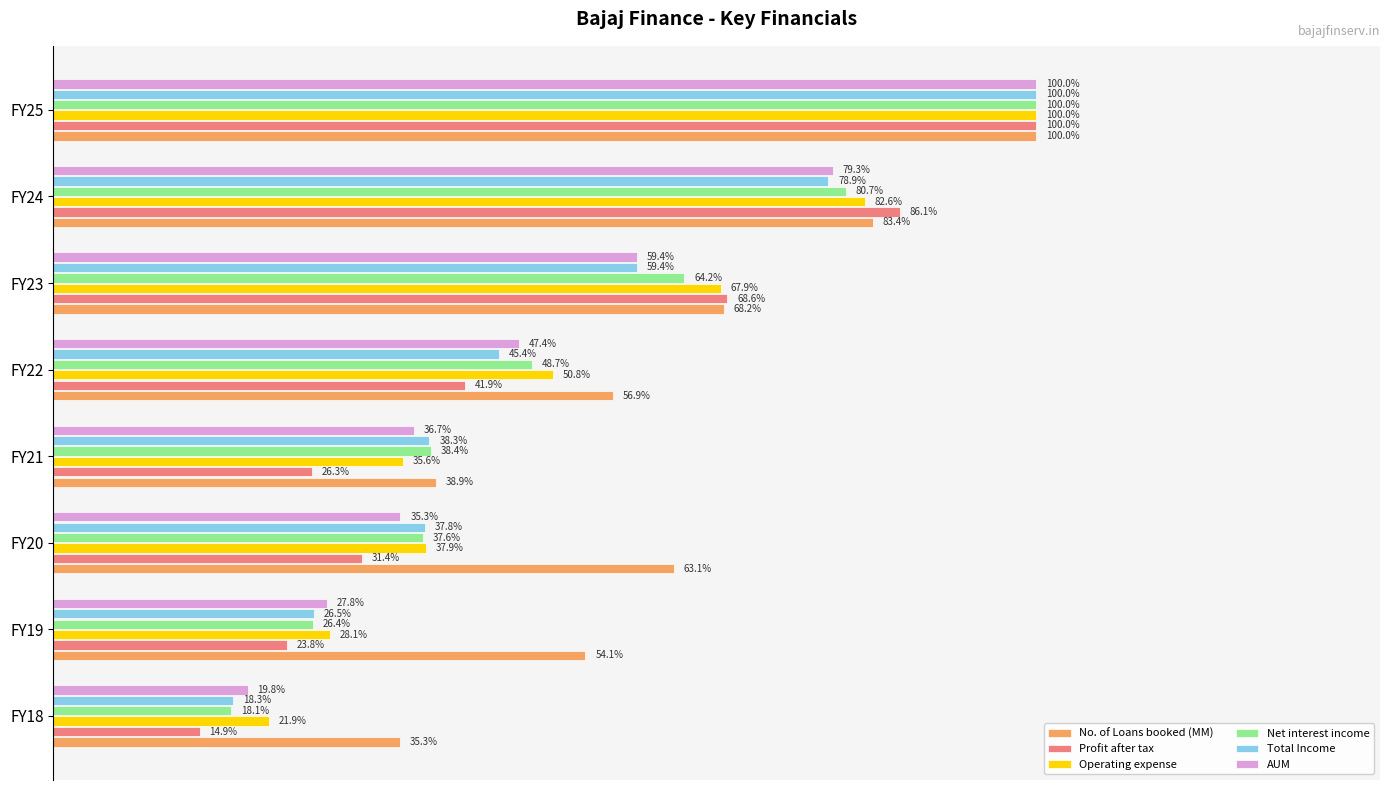

What are all the series names shown in the legend?

No. of Loans booked (MM), Profit after tax, Operating expense, Net interest income, Total Income, AUM